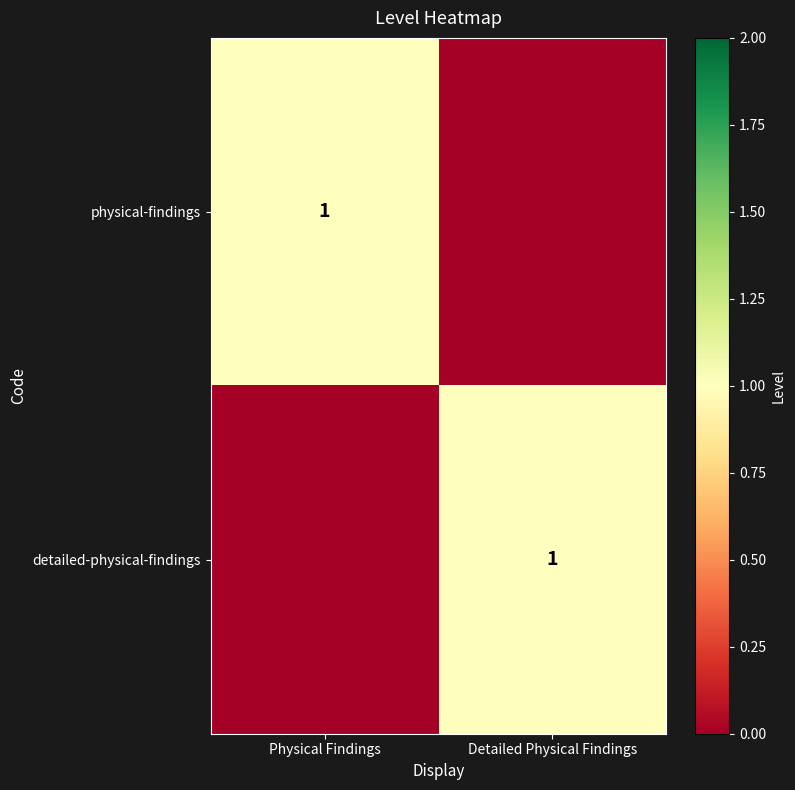

The value of detailed-physical-findings at Detailed Physical Findings is 0. True or false?

False